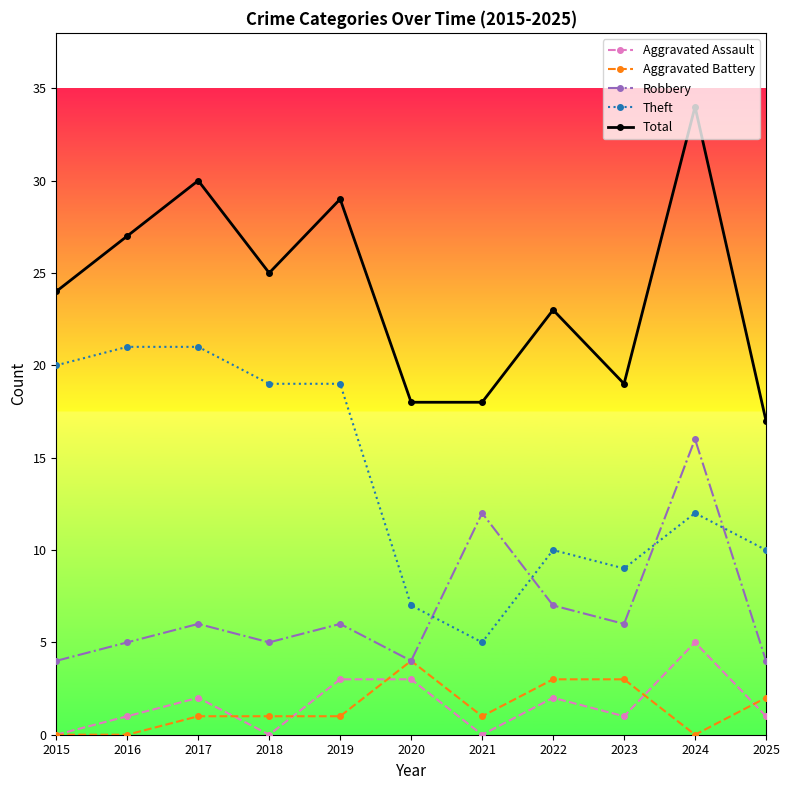

Is it true that Robbery equals 12 at 2021?

True